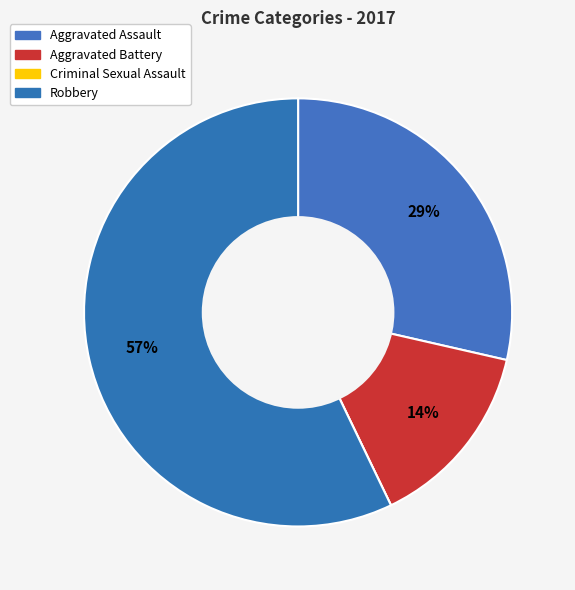

How much of the chart is everything except Aggravated Battery?

85.7%